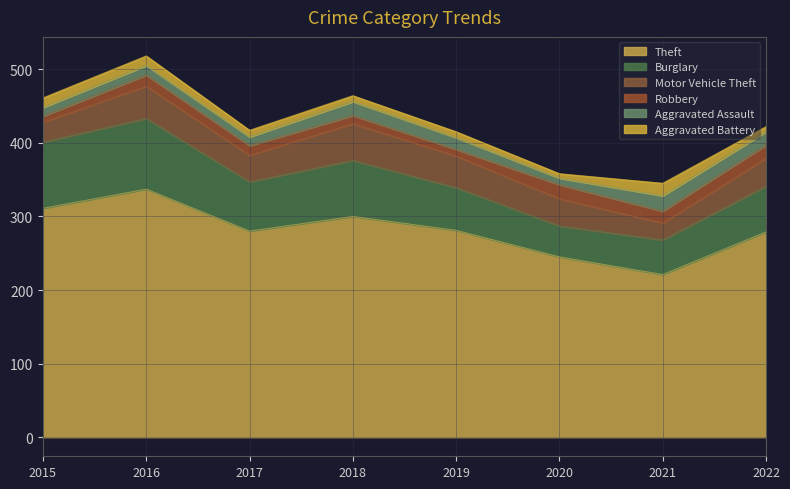

What is the sum of the Motor Vehicle Theft values at 2019 and 2021?

66